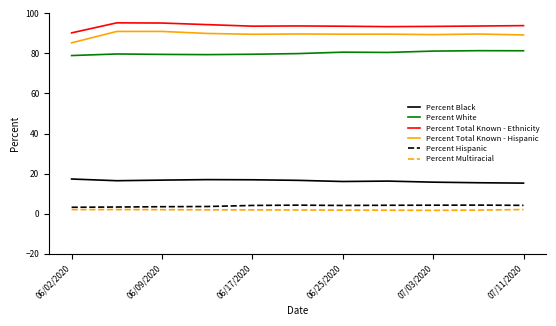

True or false: Percent Total Known - Hispanic and Percent Multiracial intersect in this chart.

False